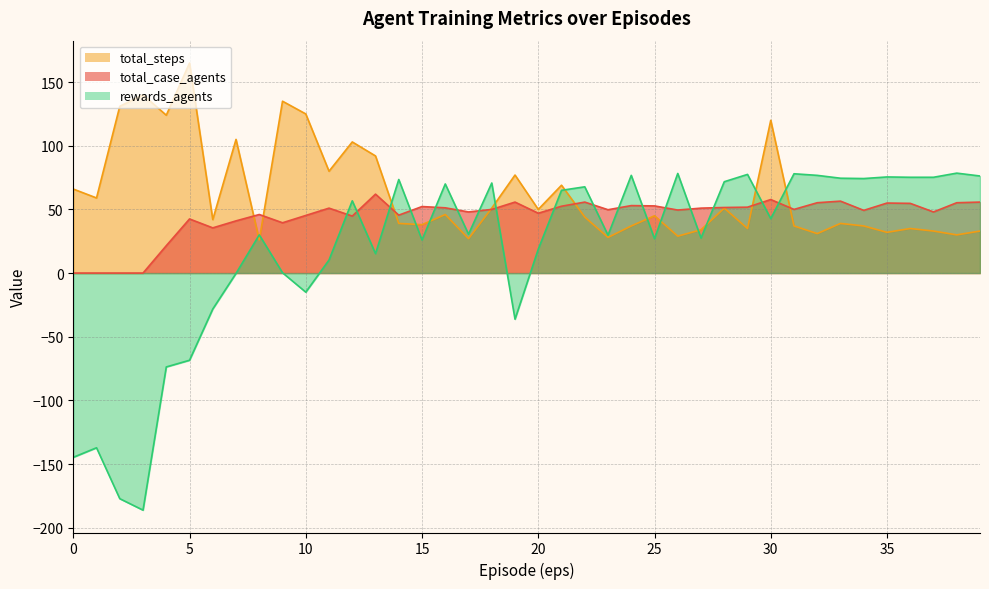

The total_steps series shows 140.0 at 3. True or false?

True